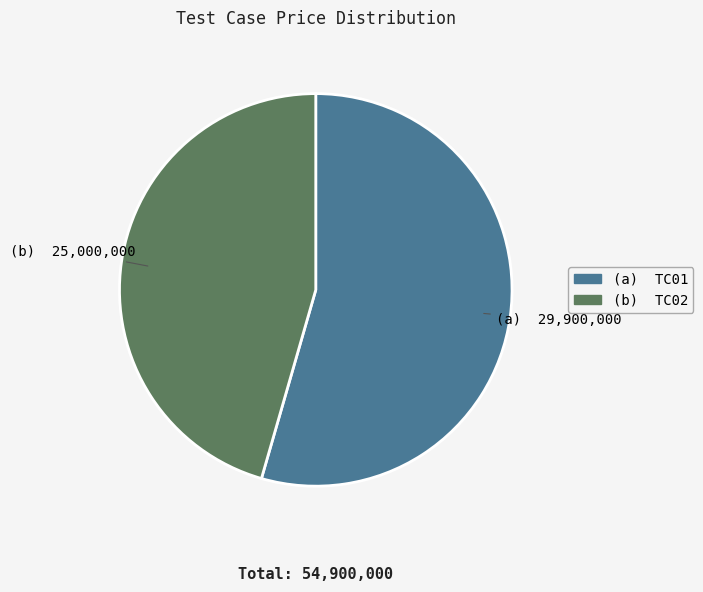

Does any single category account for the majority?

Yes